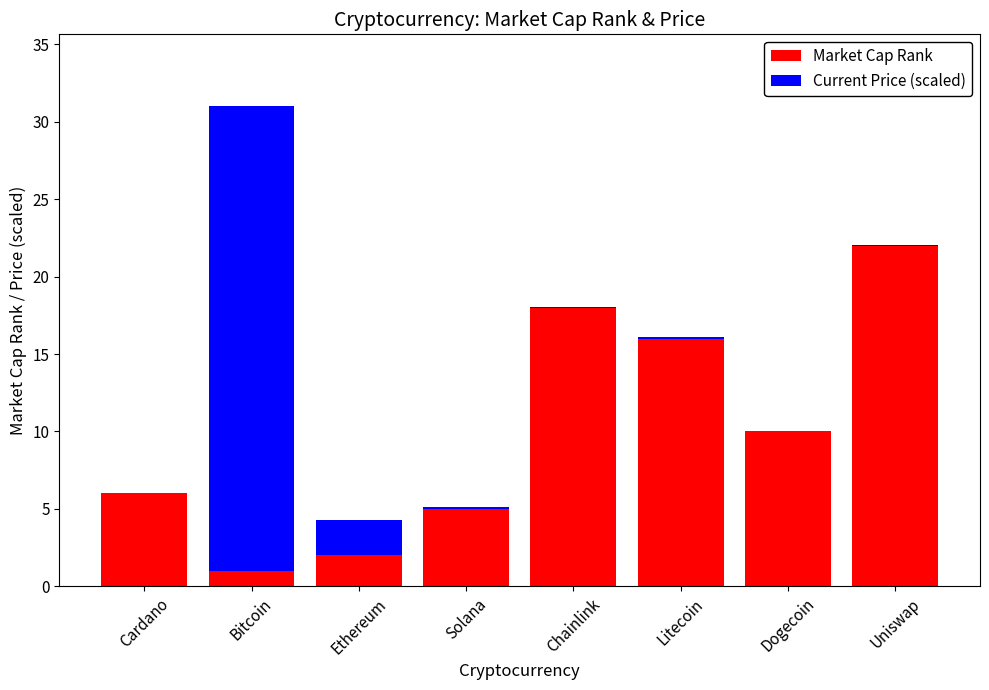

Is it true that Market Cap Rank equals 2.0 at Ethereum?

True